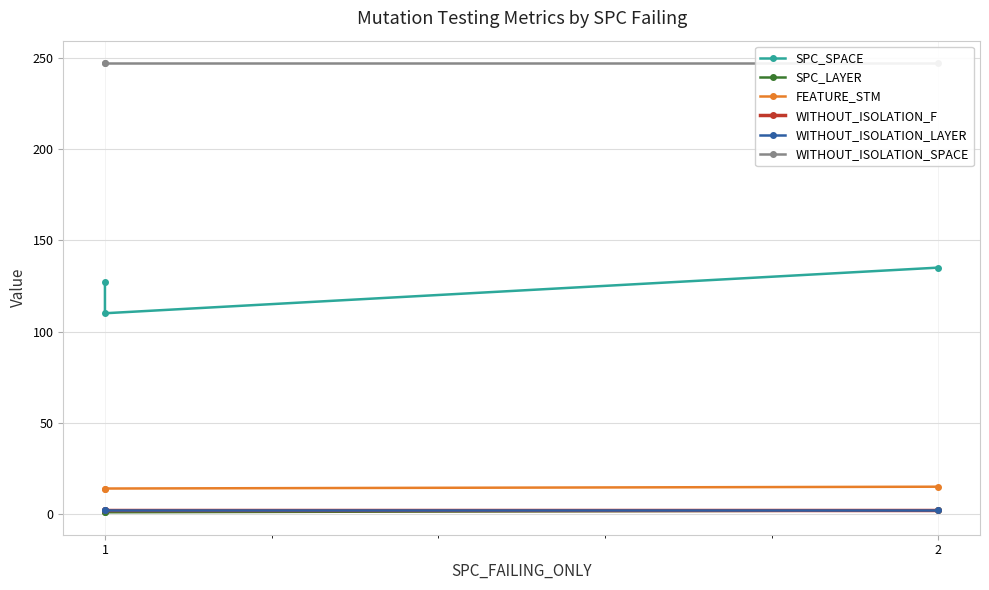

What is the smallest value displayed?

1